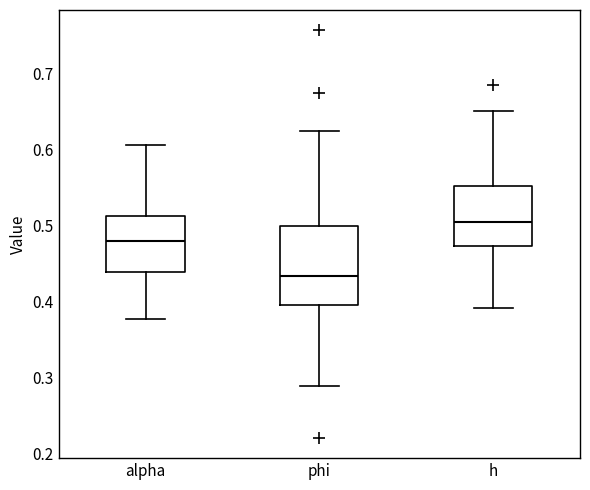

Comparing the boxes themselves (not the whiskers), which one is the tallest?

phi